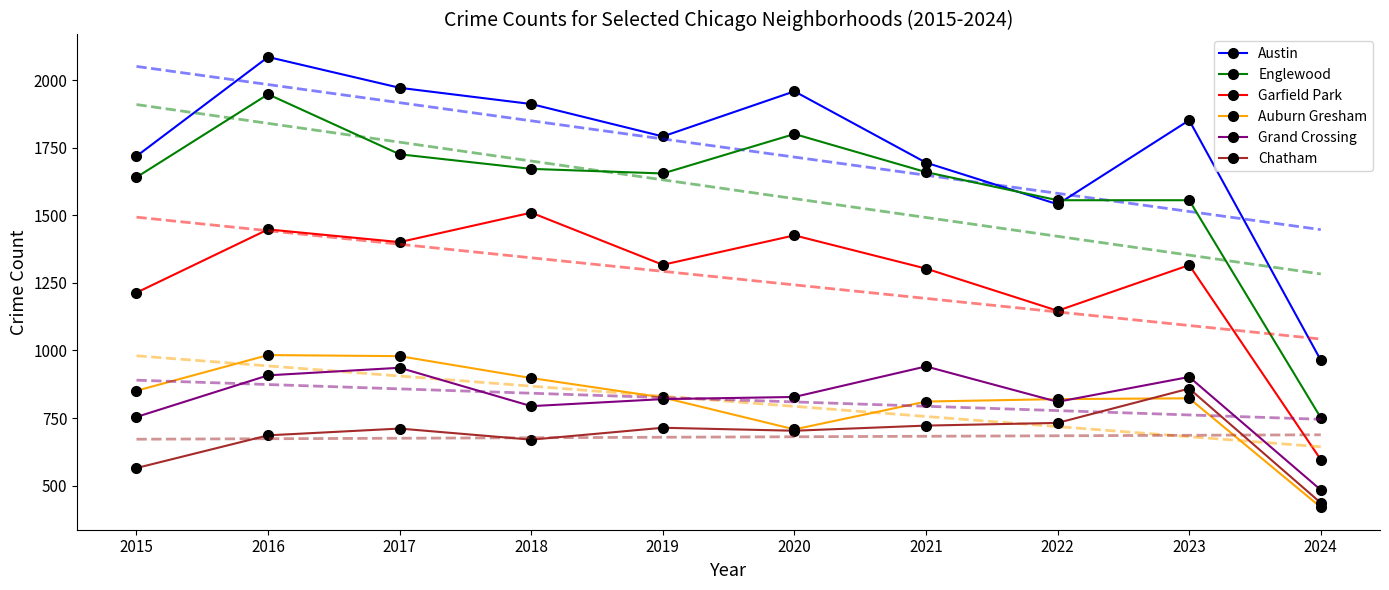

Where does the Garfield Park series first go above 1317?

2016